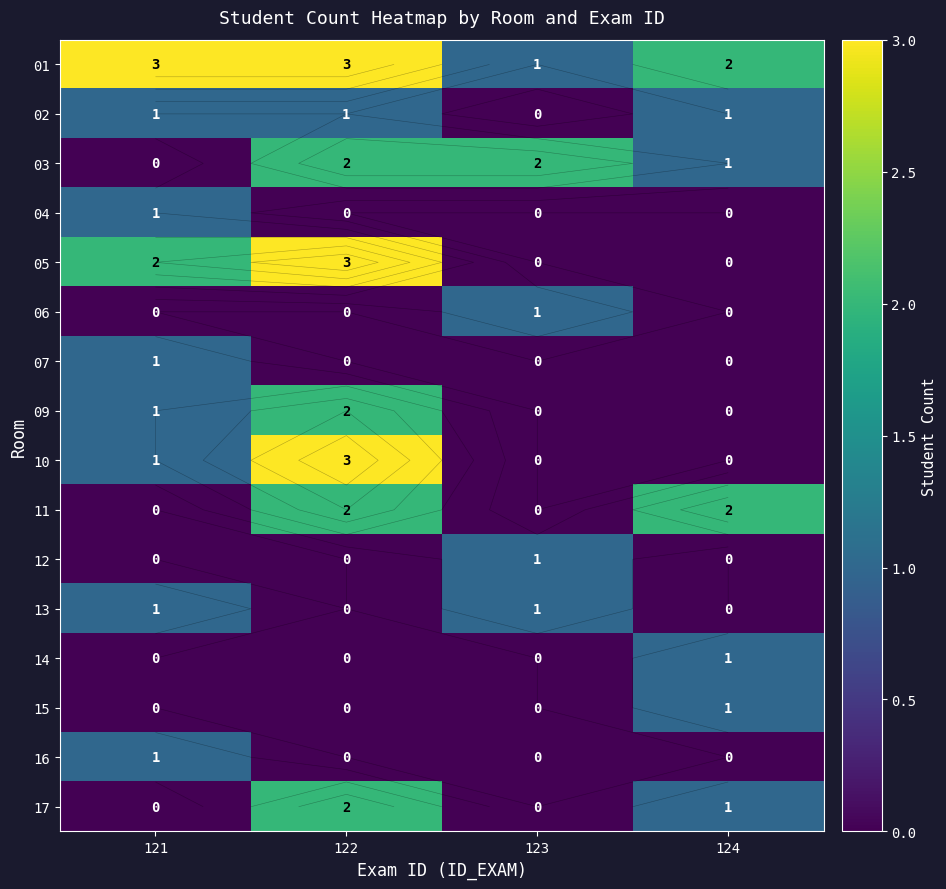

Is it true that 11 equals 2 at 122?

True